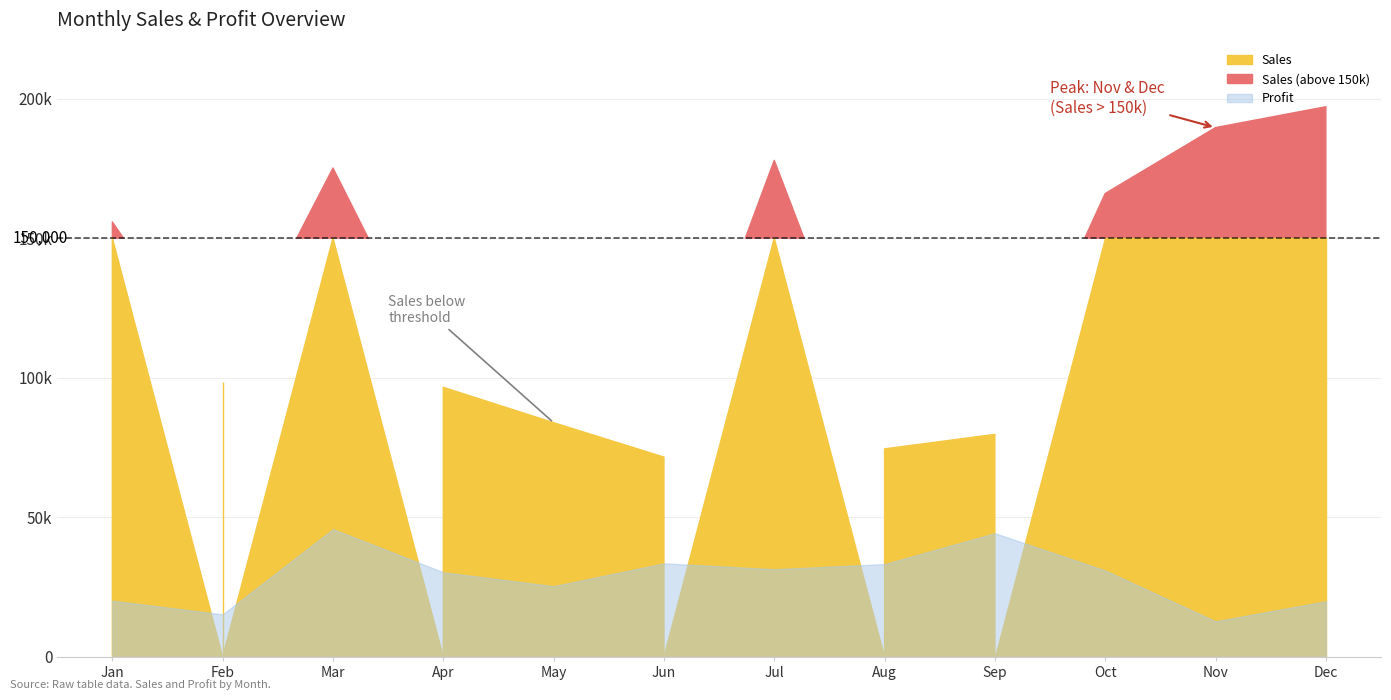

At how many categories does at least one series exceed 16354?

12